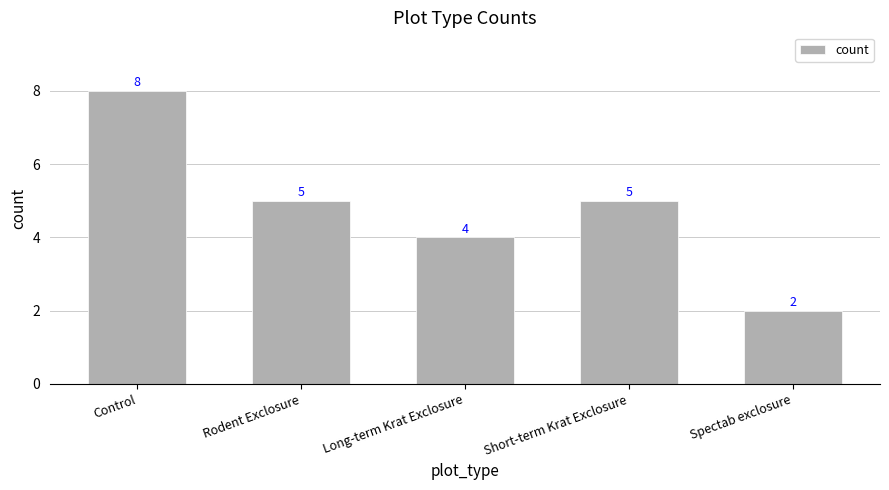

What is the difference between the values at Rodent Exclosure and Control?

3